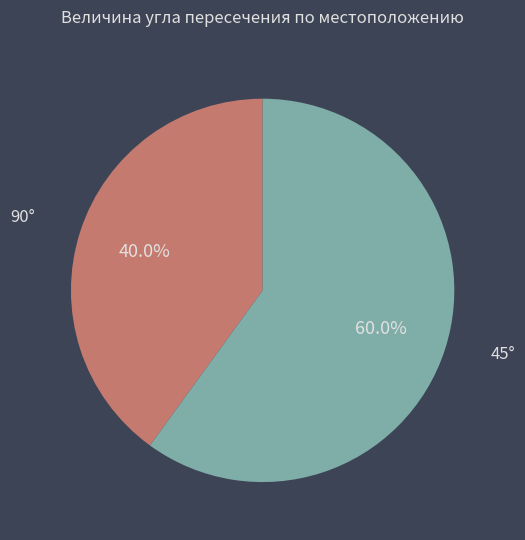

Is there a majority slice in this chart?

Yes